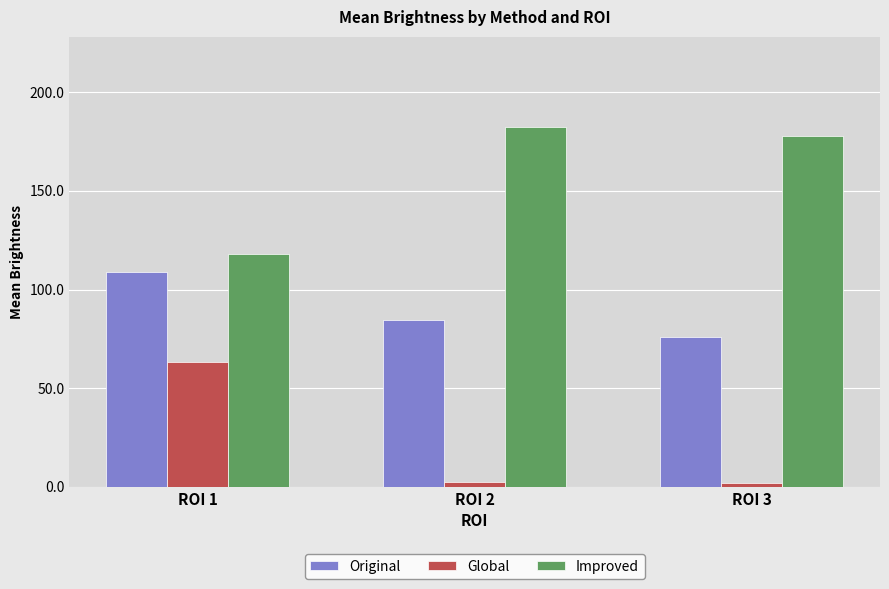

The value of Improved at ROI 3 is 178.0. True or false?

True